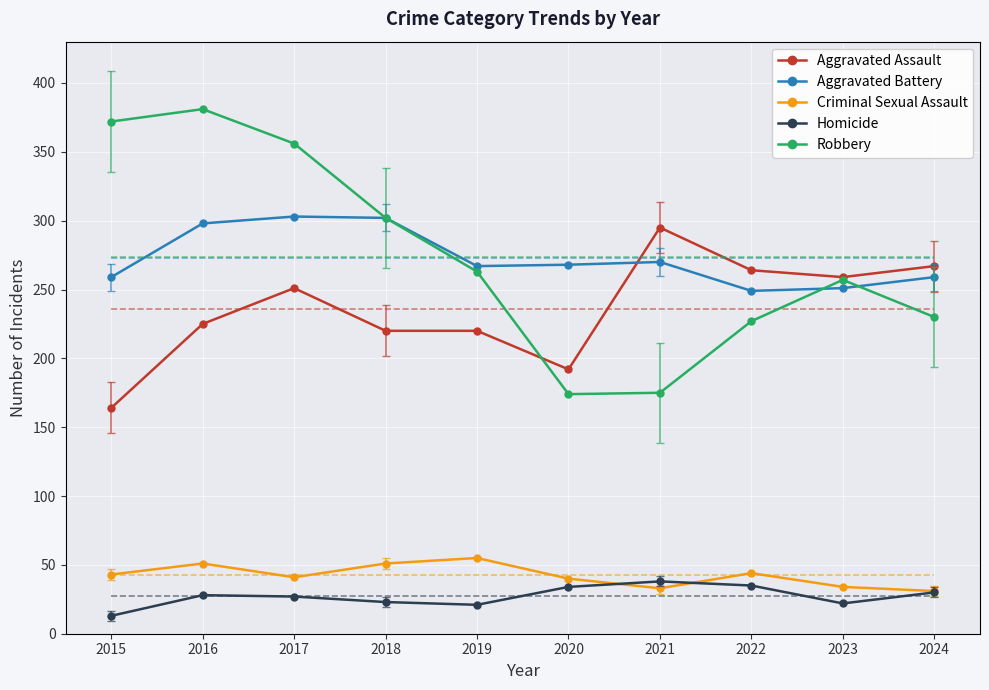

What is the maximum value for Criminal Sexual Assault?

55